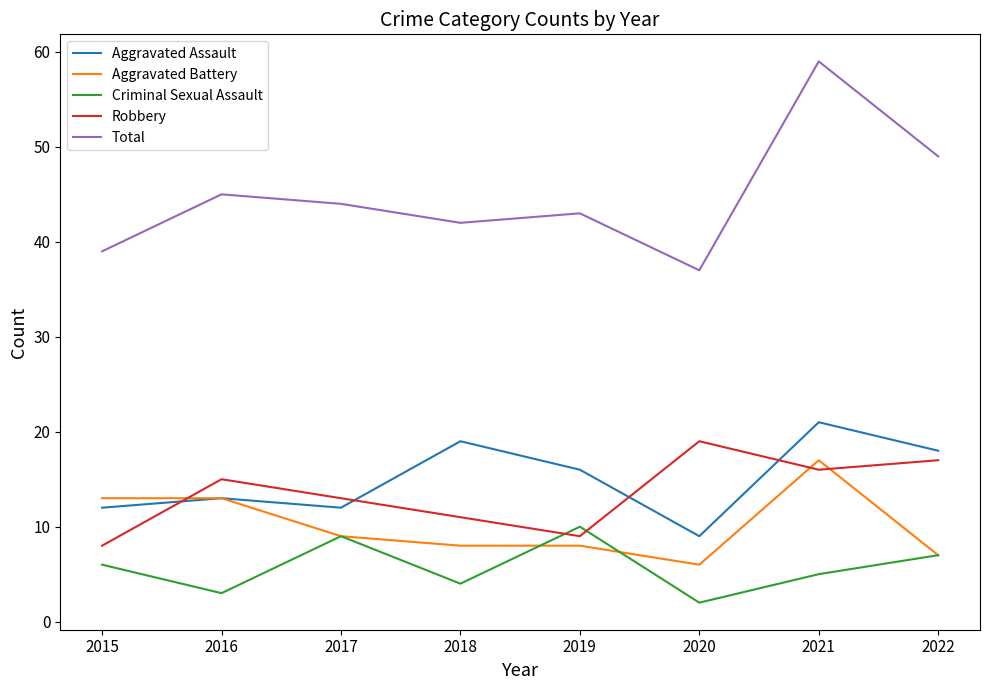

How many categories are shown in the chart?

8